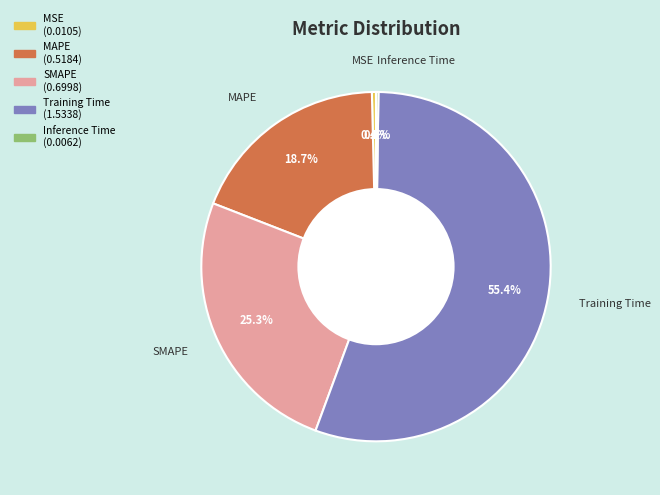

What is the largest slice in the pie chart?

Training Time